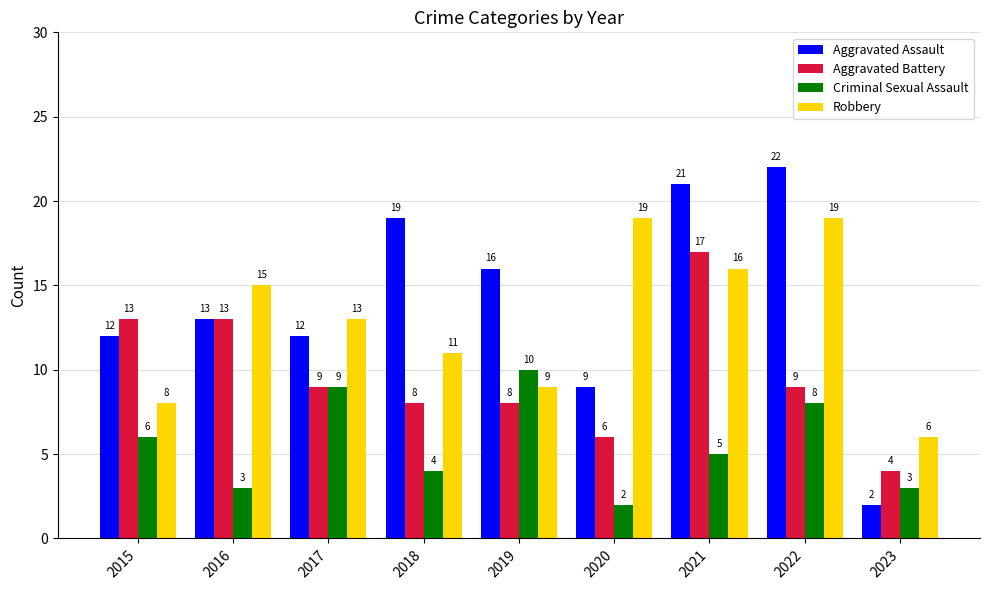

At 2020, list the series in order from largest to smallest.

Robbery, Aggravated Assault, Aggravated Battery, Criminal Sexual Assault